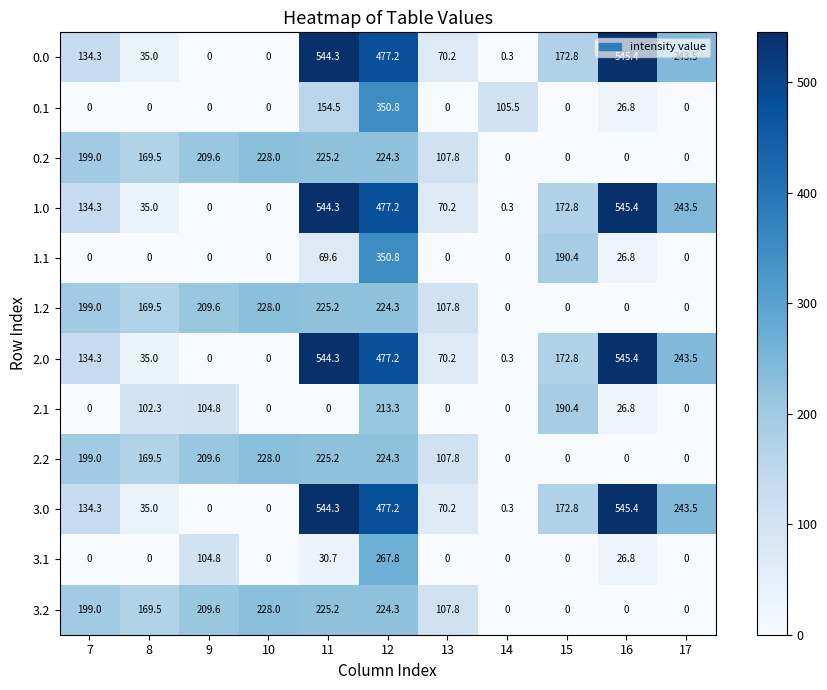

What is the greatest value displayed?

545.4